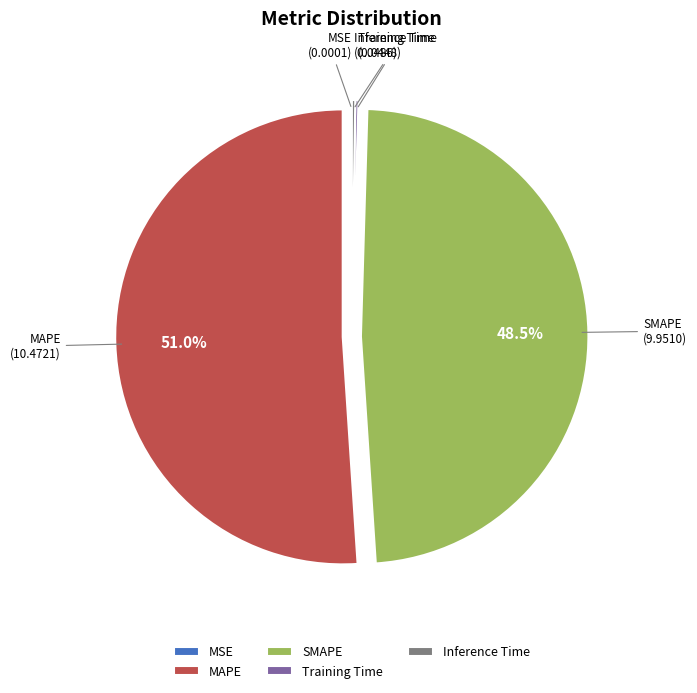

Which slice is the largest?

MAPE